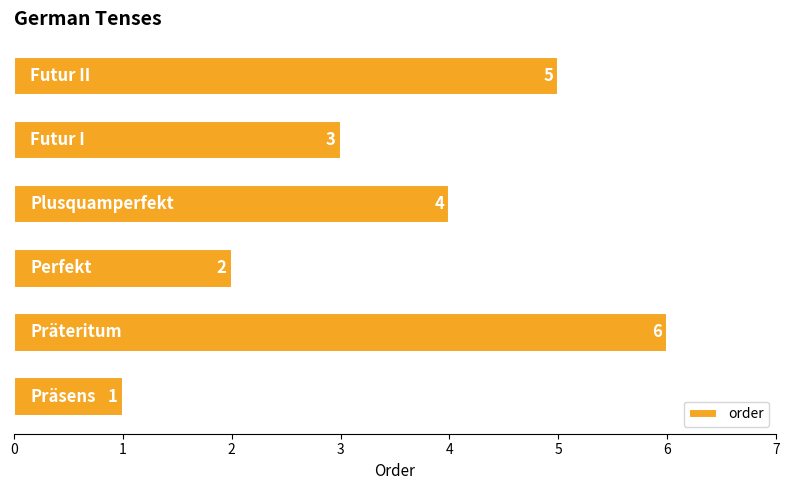

How many values are between 2 and 5?

4